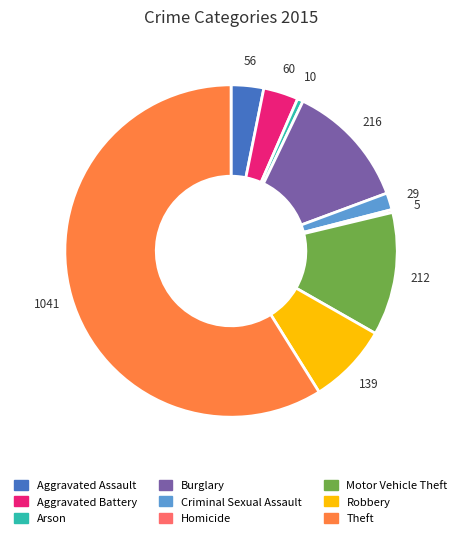

True or false: Motor Vehicle Theft accounts for 12% of the total.

True